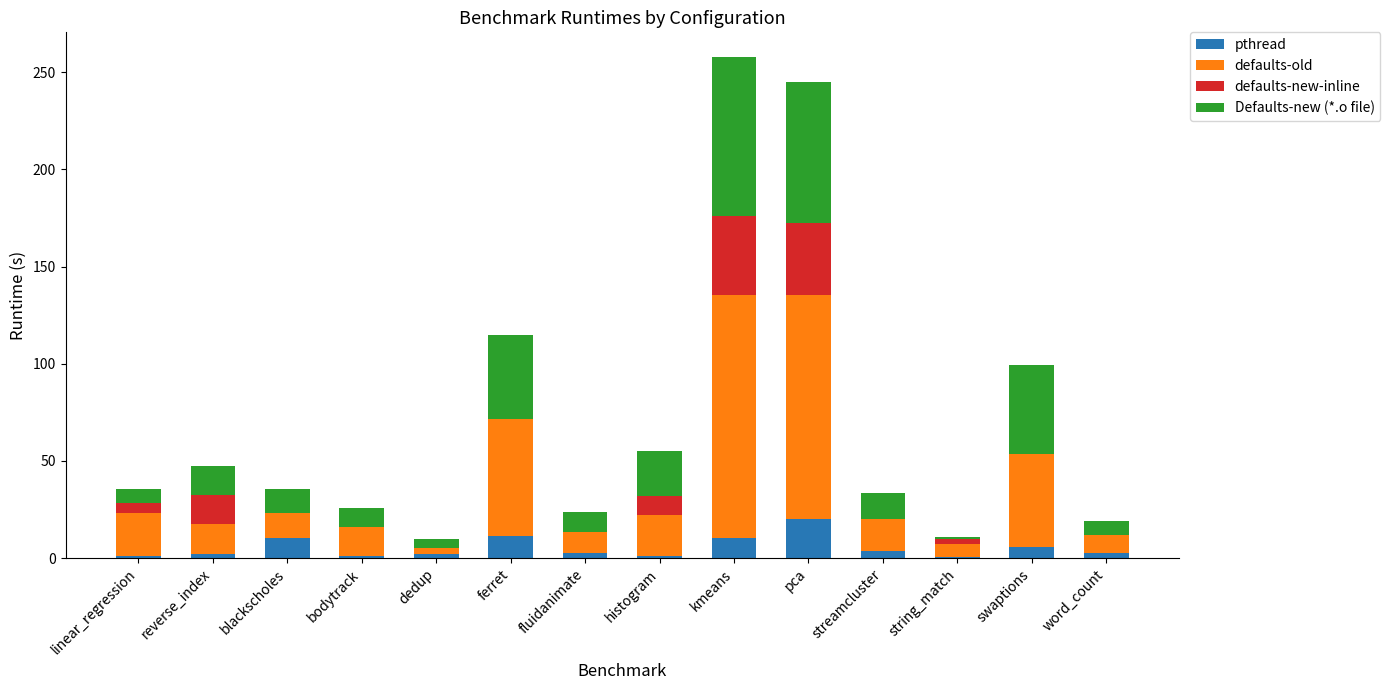

Are the bars grouped side by side (vs. stacked)?

No